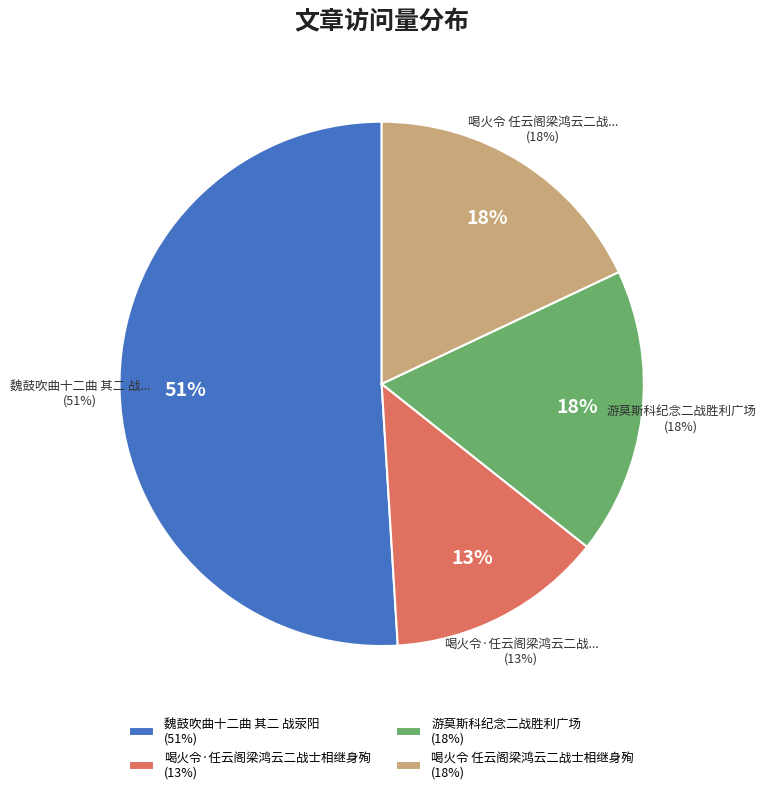

Which slice is the largest?

魏鼓吹曲十二曲 其二 战荥阳